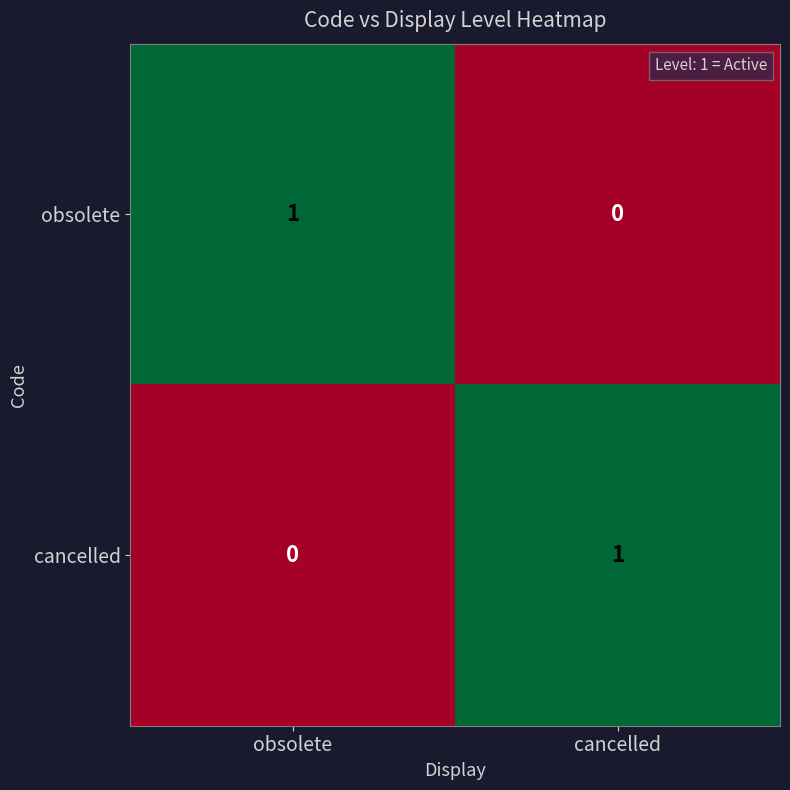

The cancelled series shows 0 at obsolete. True or false?

True